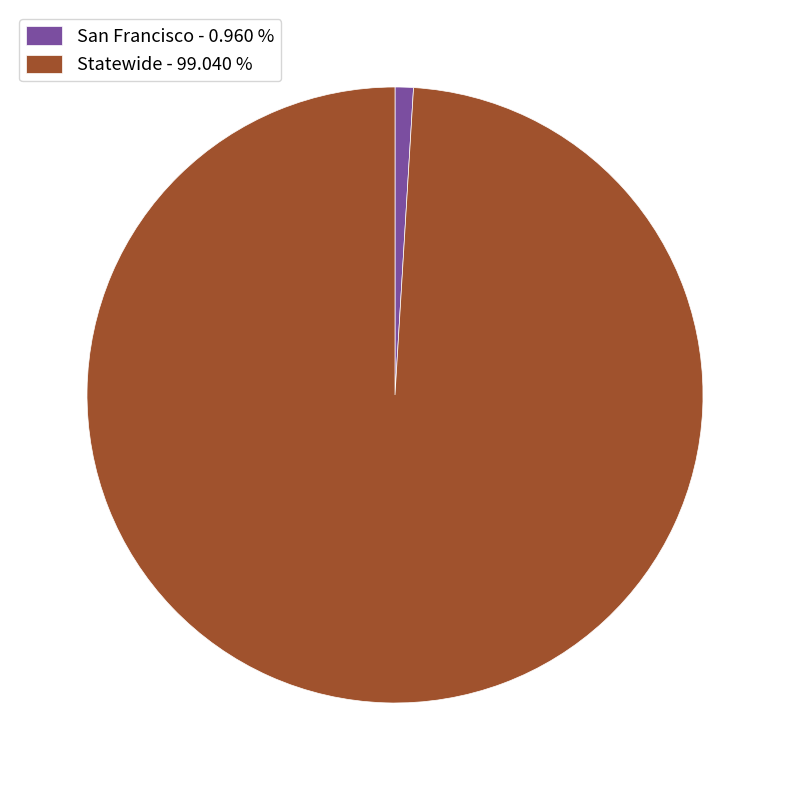

Is there a majority slice in this chart?

Yes